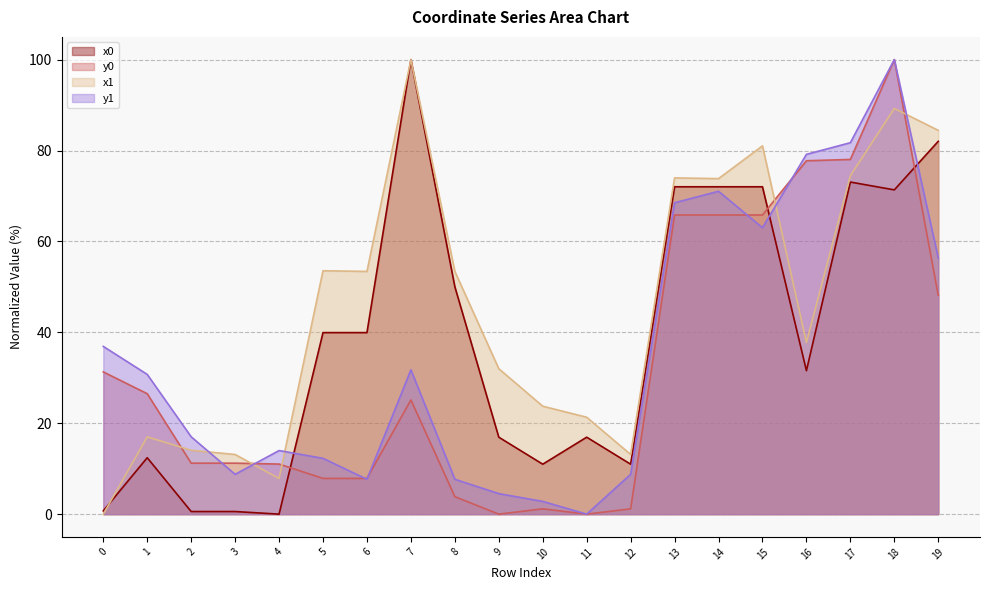

Is it true that x1 equals 79.7 at 5?

False